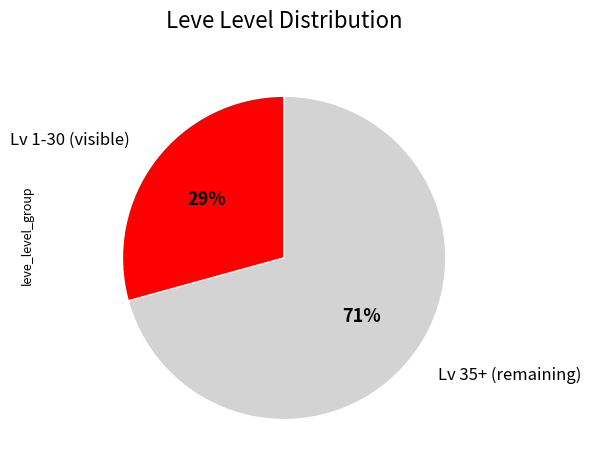

Which has a higher value, Lv 35+ (remaining) or Lv 1-30 (visible)?

Lv 35+ (remaining)